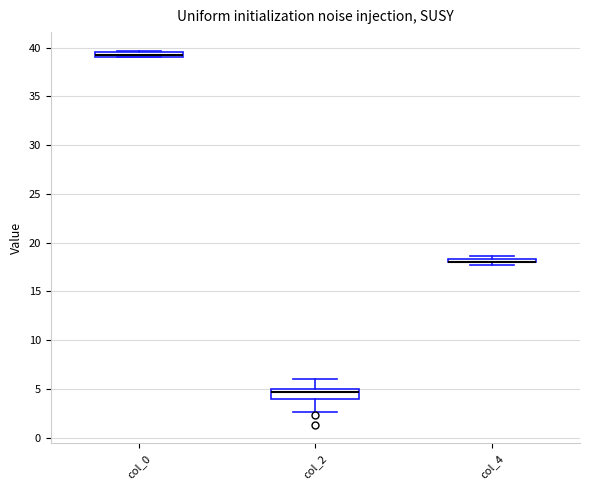

Where is the upper edge of the box for col_0 on the y-axis? The values are not printed on the chart, so give them approximately, as read against the axis.

39.5